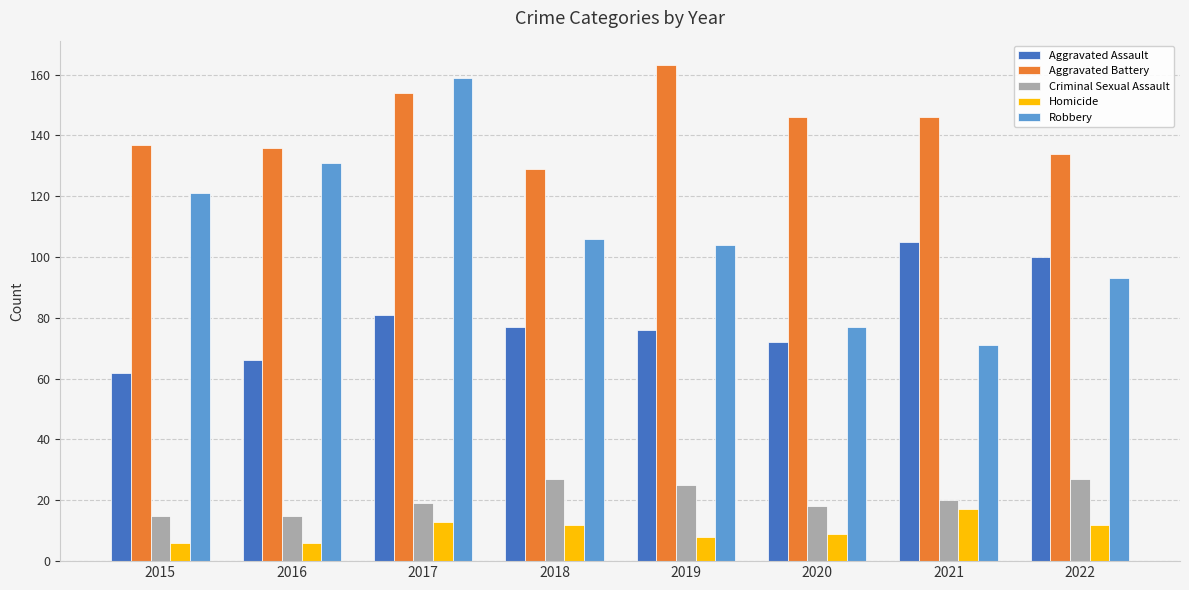

How many groups of bars are there?

8